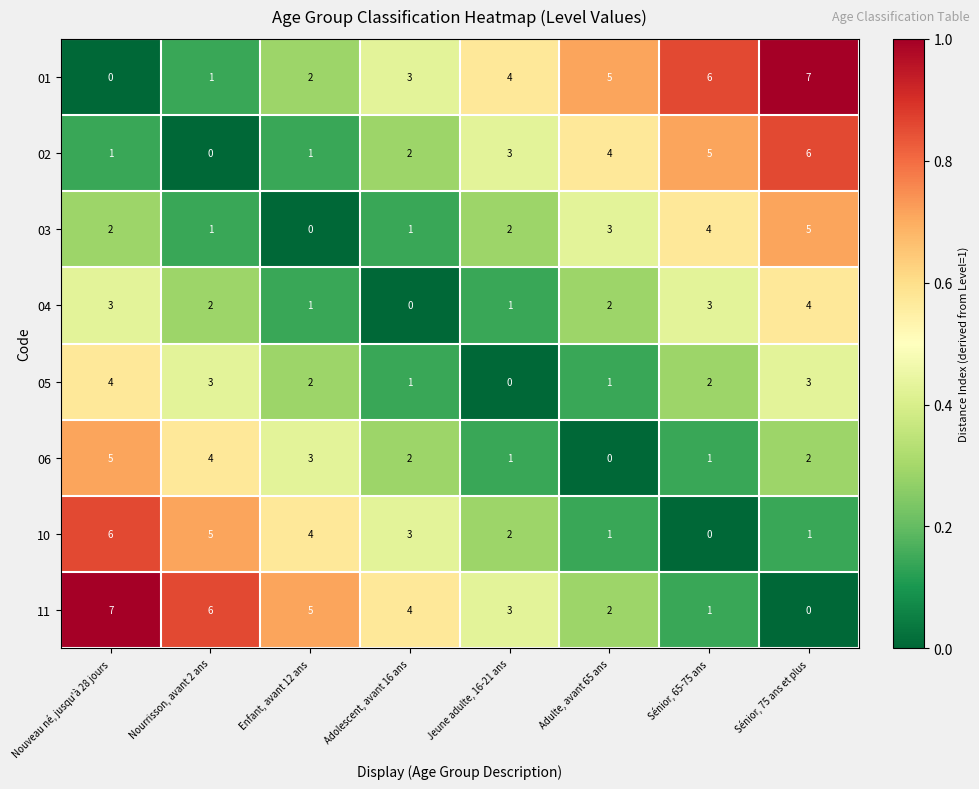

What is the total value across all series at Nouveau né, jusqu'à 28 jours?

28